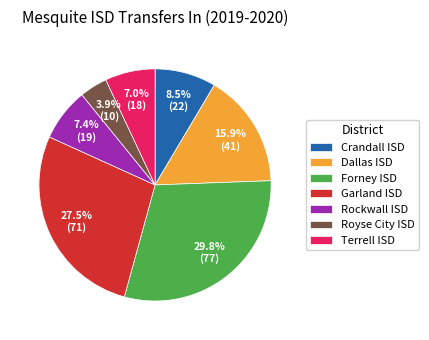

What is the smallest slice in the pie chart?

Royse City ISD